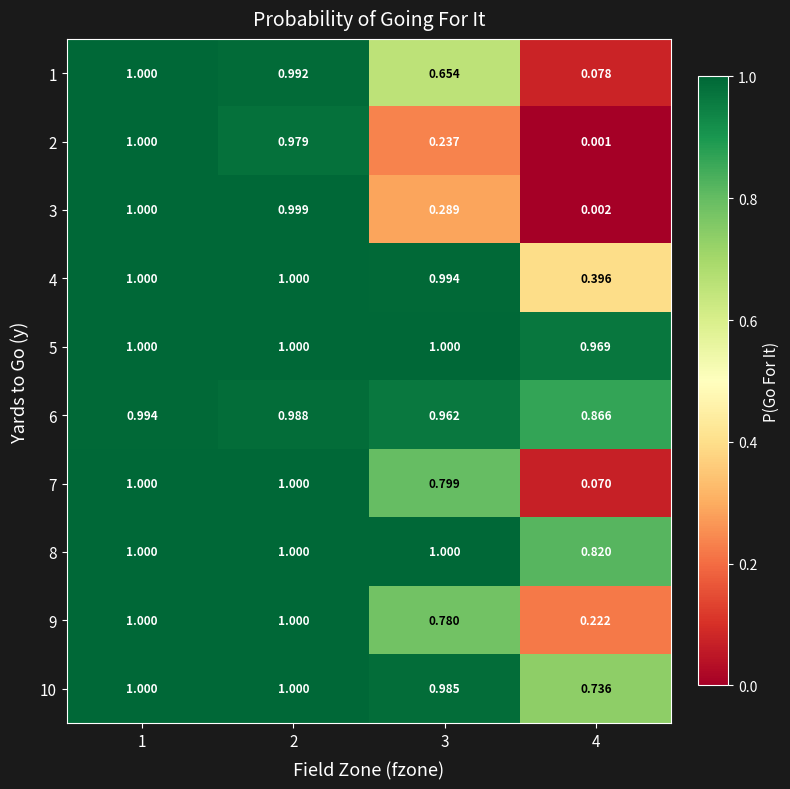

Is the value of 9 at 2 greater than the value of 3 at 4?

Yes